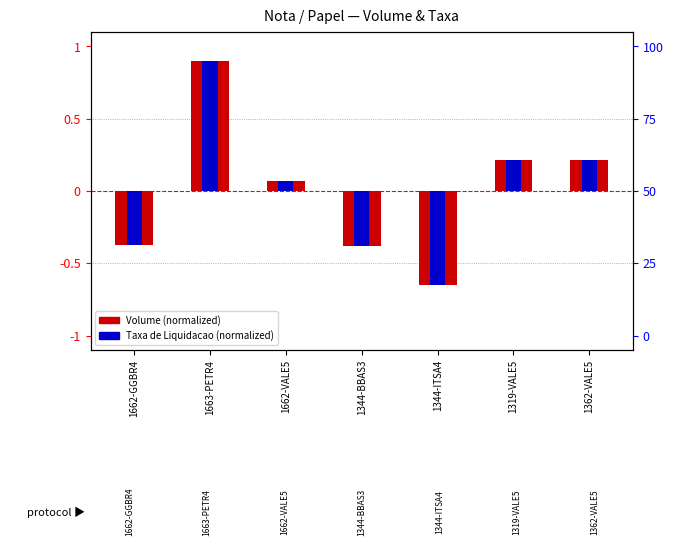

At how many categories does at least one series exceed 0?

4